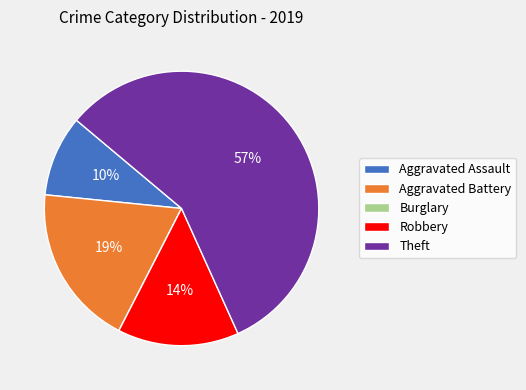

To the nearest percent, what is the difference between the largest and smallest slice percentages?

57%